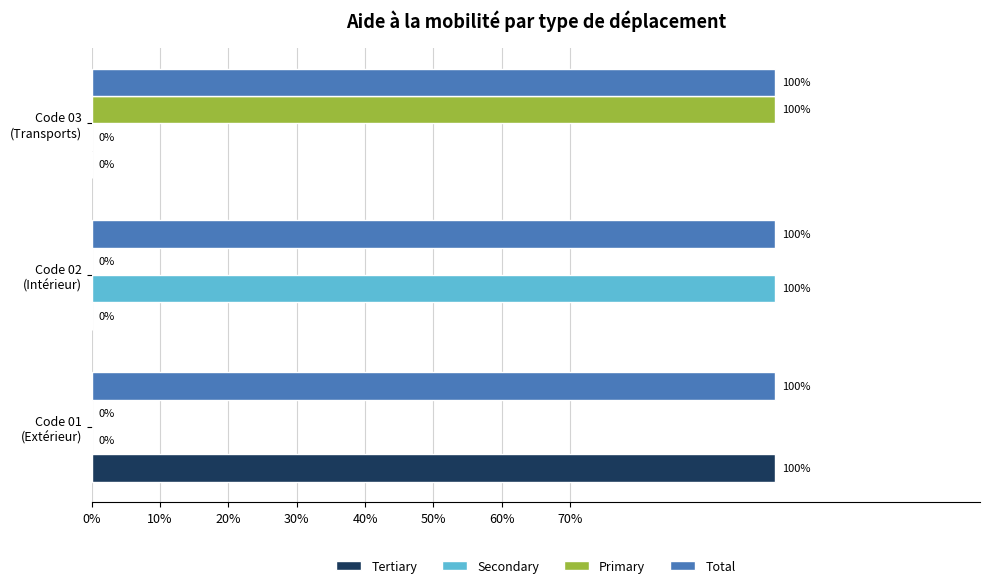

What is the difference between the maximum and second lowest values in the Primary series?

1.0